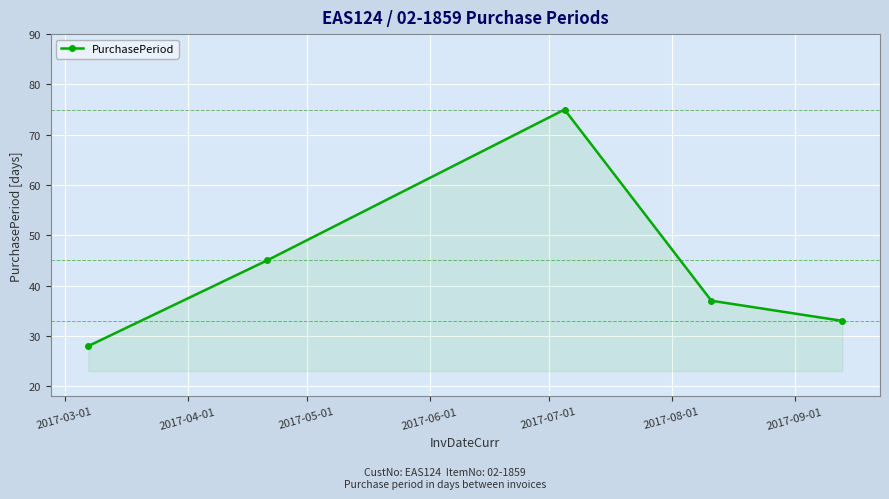

What is the value of the 1st point from the left?

28